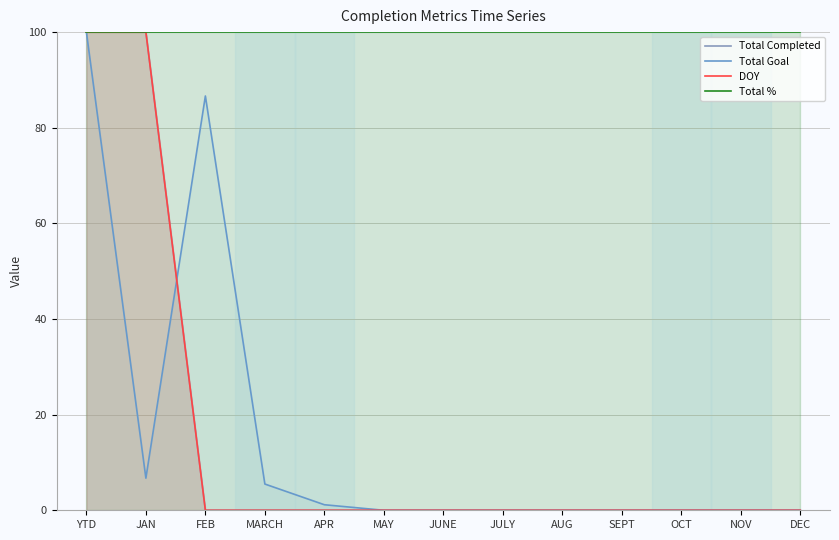

True or false: Total Completed has a value of 0.0 at AUG.

True